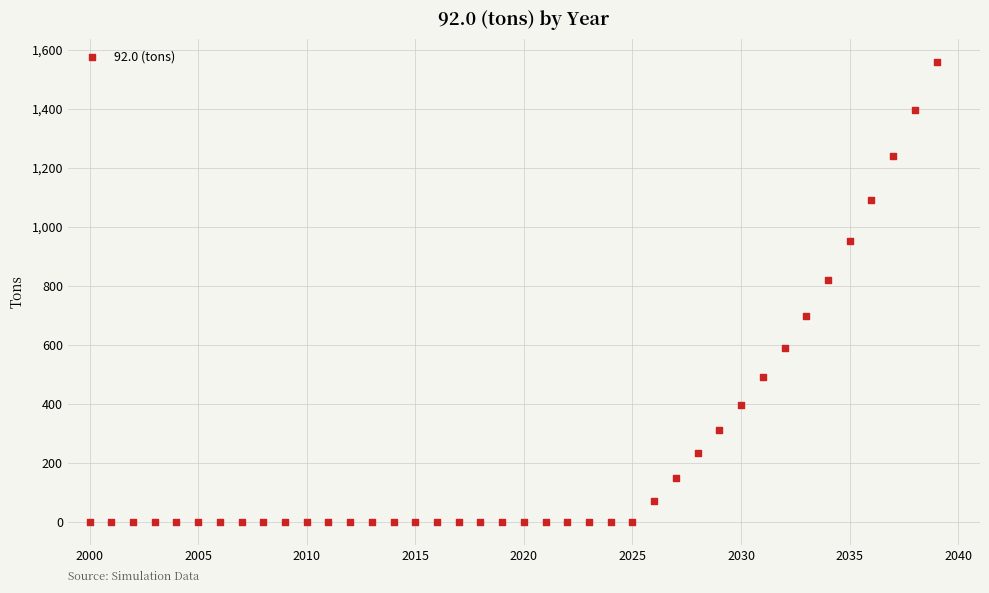

What Y value in the scatter plot is closest to 779?

820.1